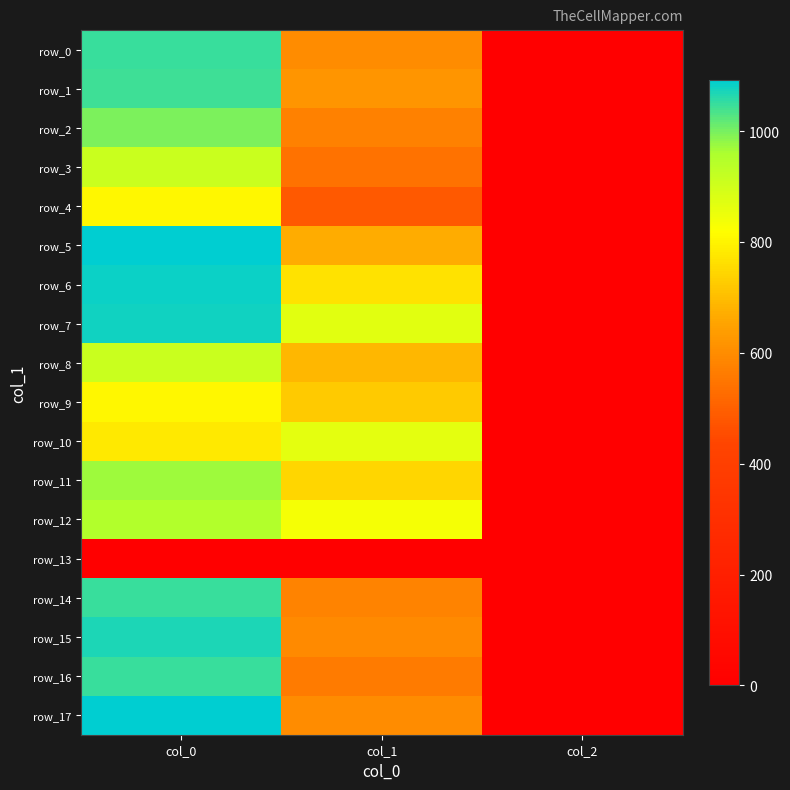

What is the difference between the maximum and minimum values in the row_2 series?

994.7